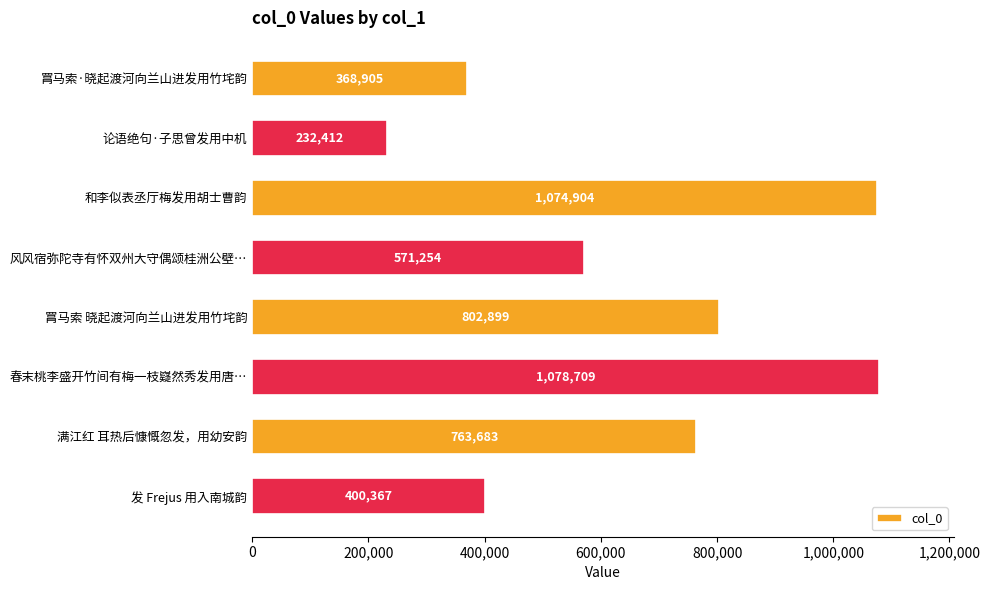

What is the average value?

661642